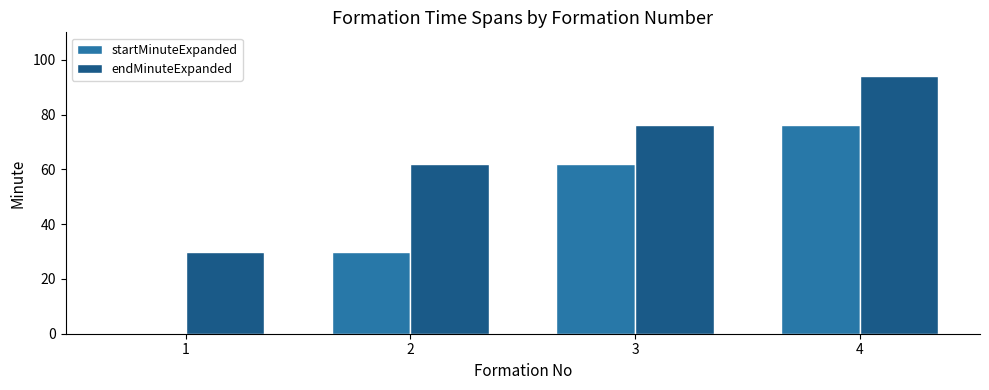

Between 1 and 3, which series saw the biggest shift?

startMinuteExpanded